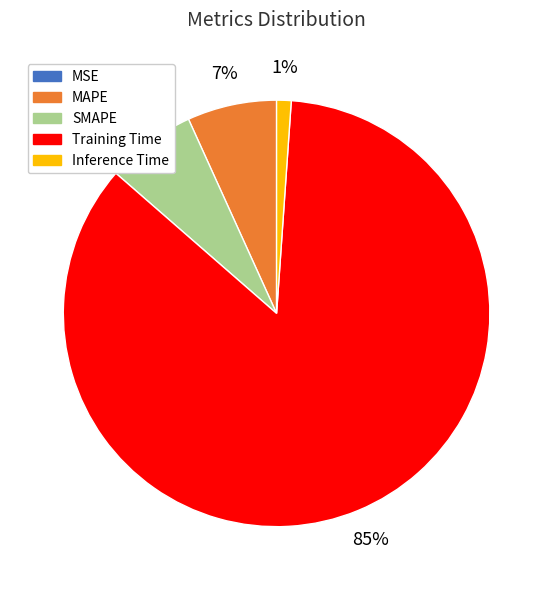

Combined, do Inference Time and MAPE account for over 50%?

No